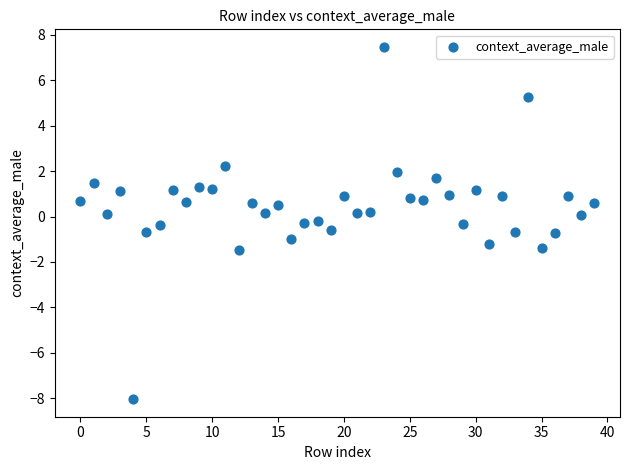

What is the range of Y values (max minus min)?

15.5